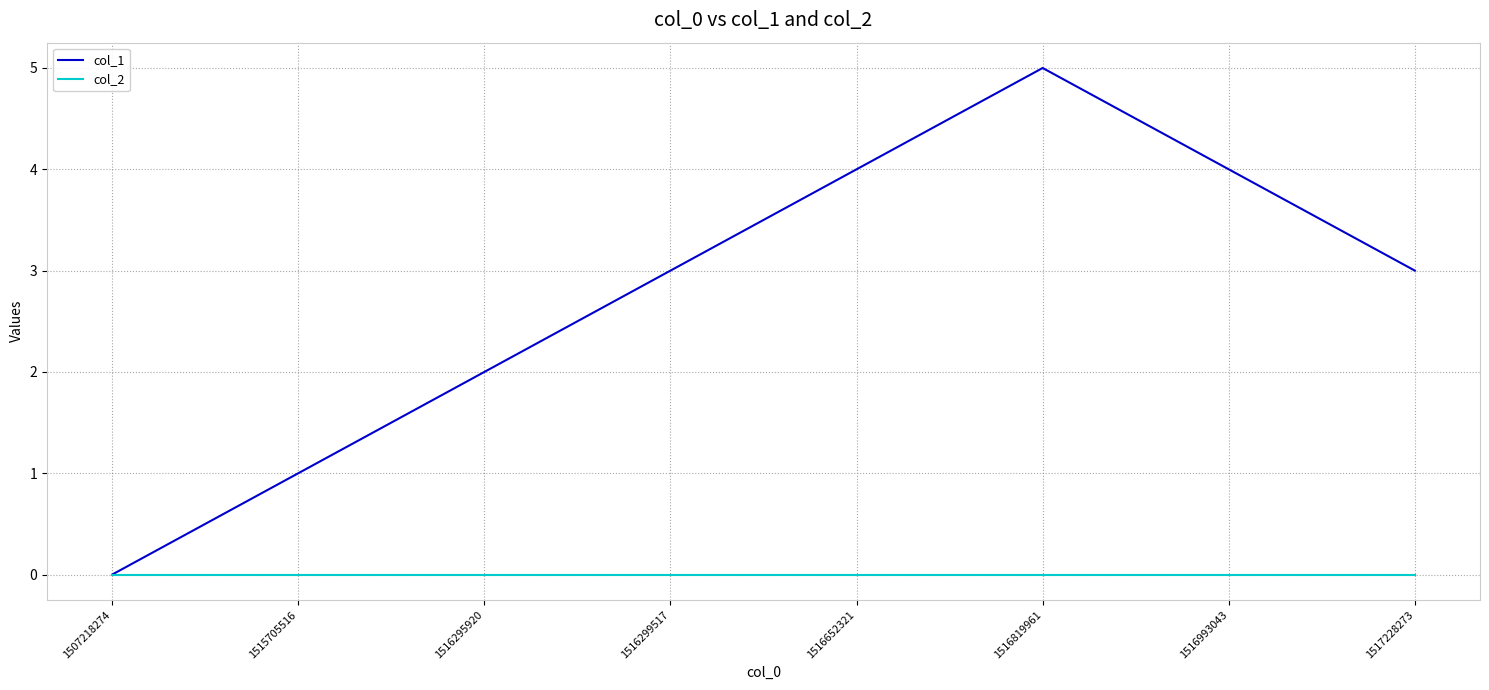

How many series are shown in this chart?

2